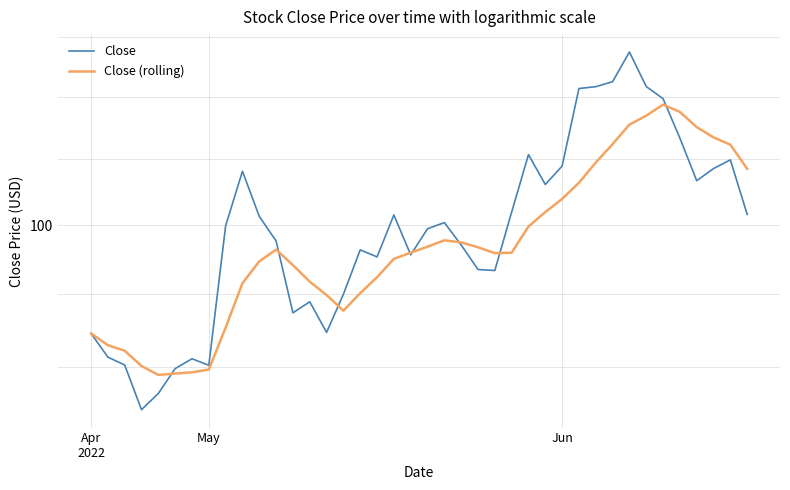

What is the value of the Close (rolling) point at the 5th from the left?

89.5